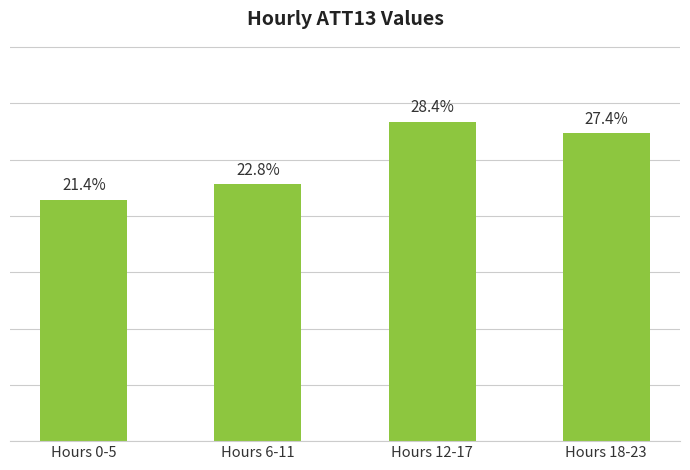

Where is the data nearest to the value 24?

Hours 6-11